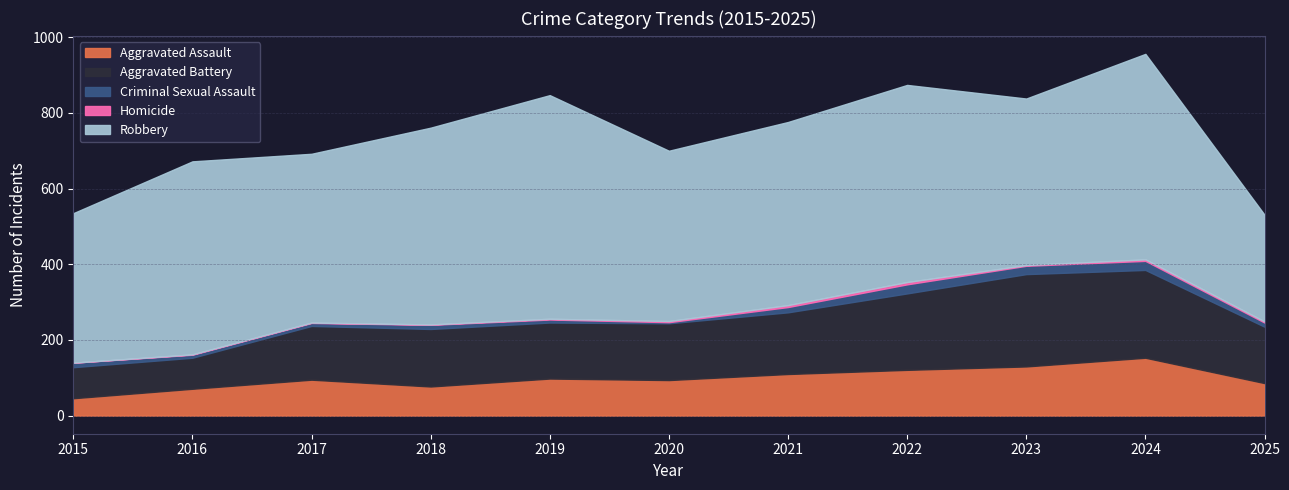

What is the sum of the Aggravated Assault values at 2019 and 2020?

192